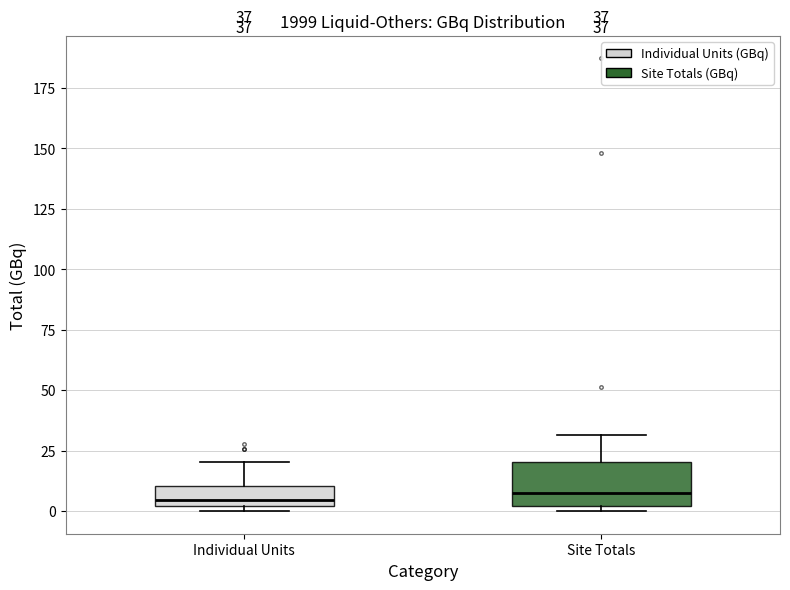

Comparing the boxes themselves (not the whiskers), which one is the tallest?

Site Totals